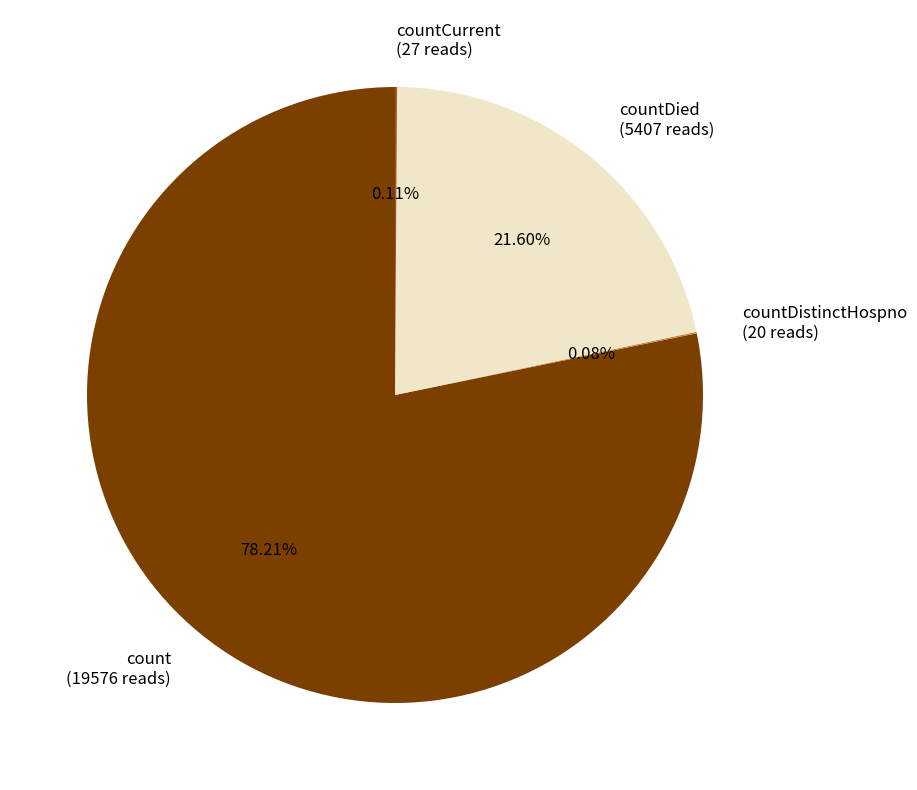

Do count (19576 reads) and countDied (5407 reads) together represent more than half of the pie?

Yes